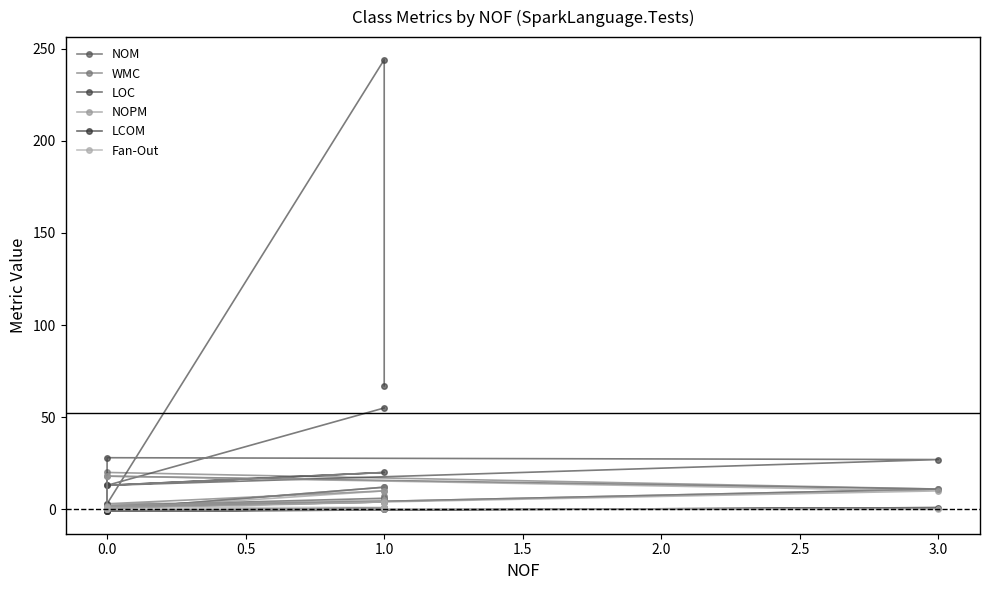

Is it true that WMC equals 1.2 at 0.0?

False